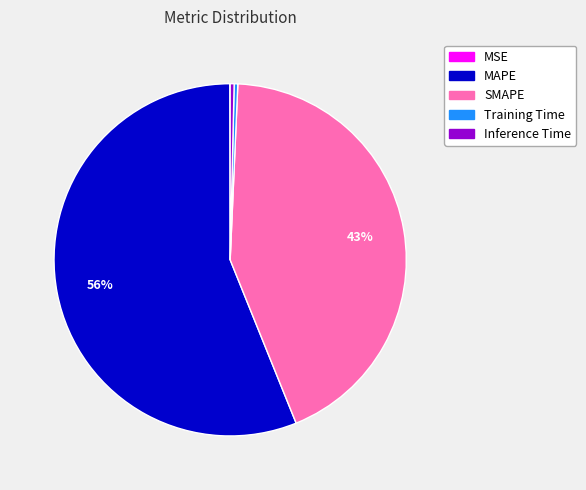

To the nearest percent, what is the average slice percentage?

20%